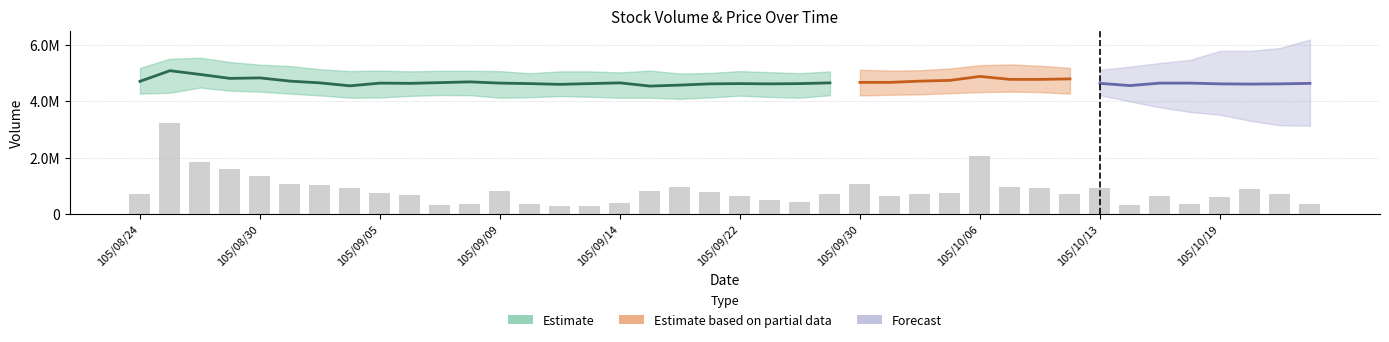

Which label corresponds to the largest value in the chart?

105/08/25